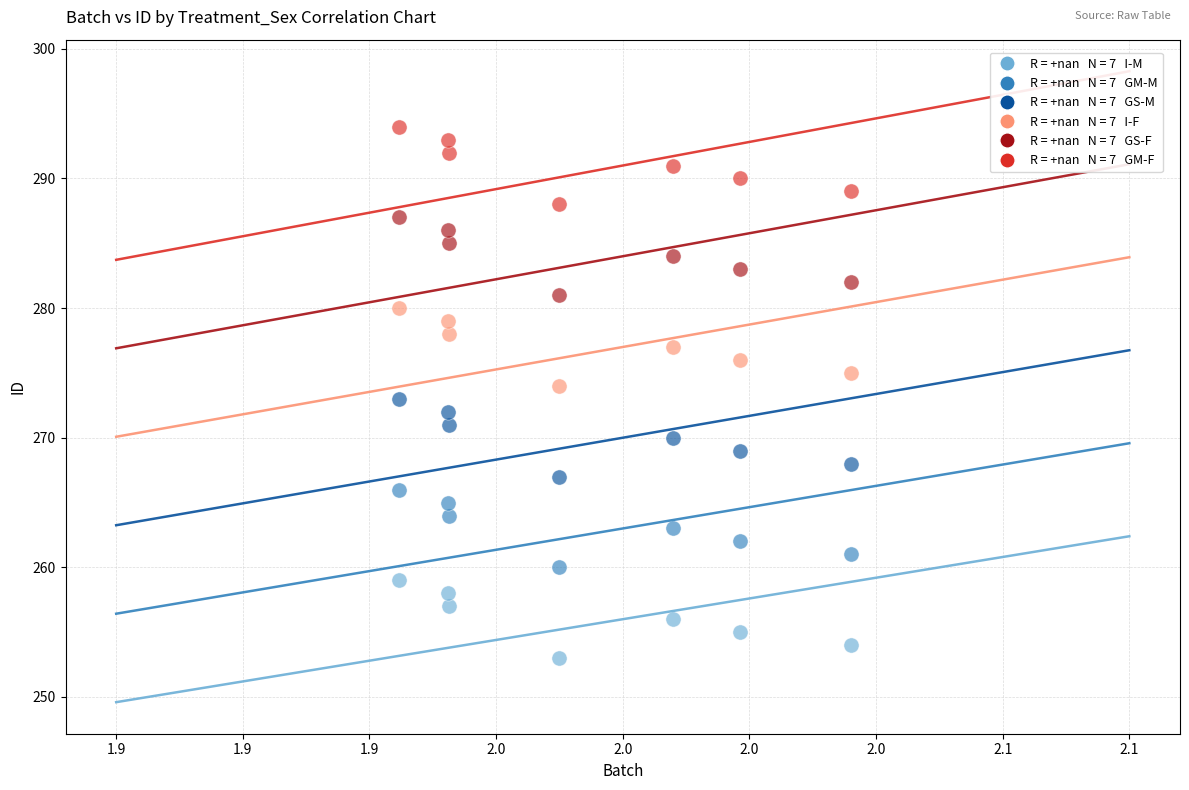

Across all data points, what is the range of Y values (max minus min)?

41